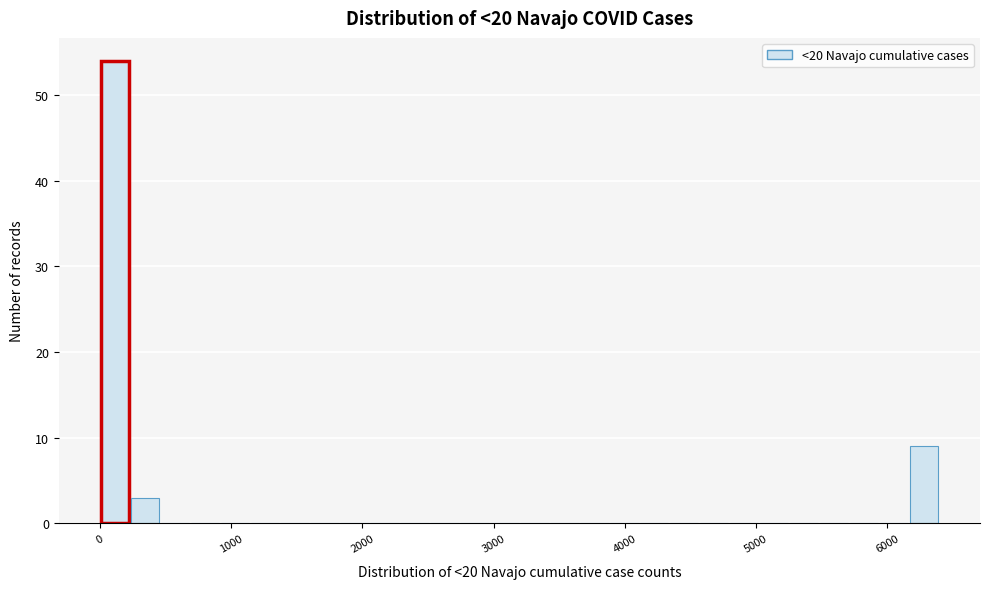

Around what value on the x-axis is the tallest bar? Give the approximate position of its centre, as read against the axis.

100